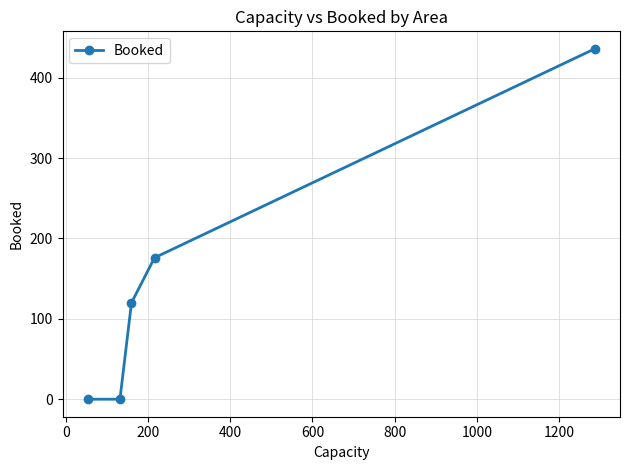

Does the chart display data point markers on the line(s)?

Yes